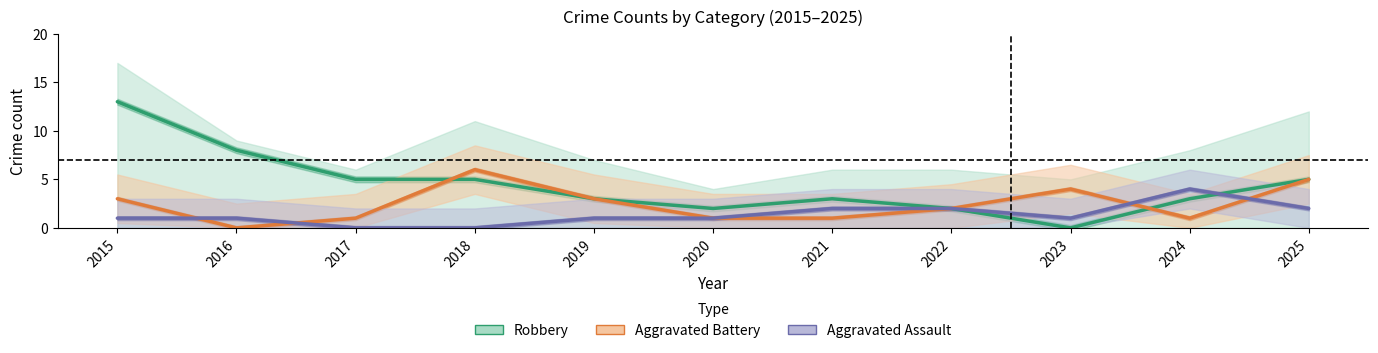

What is the total value across all series at 2025?

12